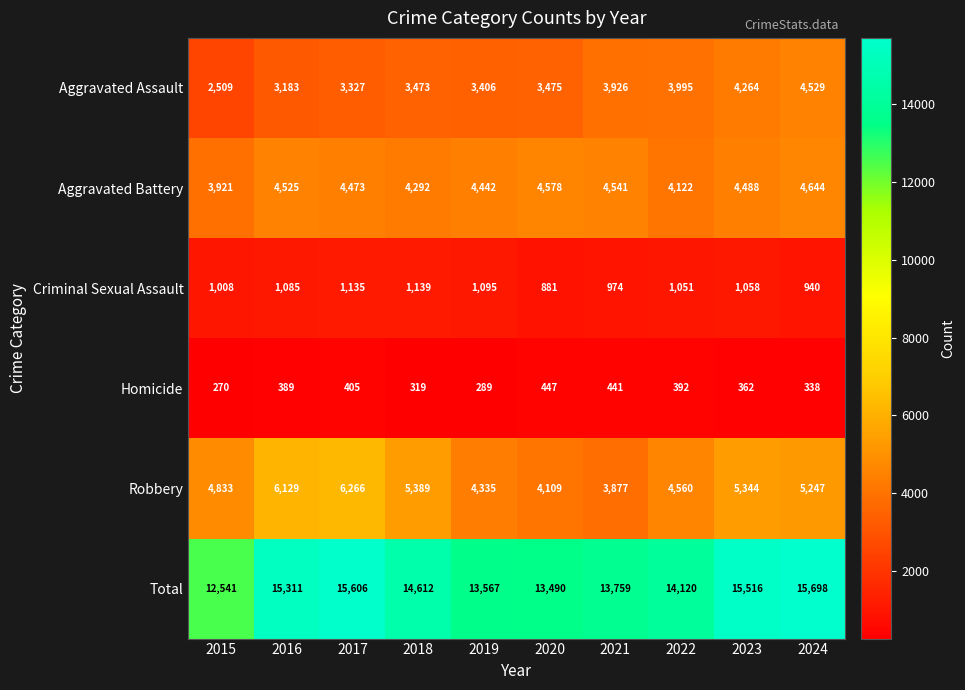

Rank the series at 2020 from highest to lowest value.

Total, Aggravated Battery, Robbery, Aggravated Assault, Criminal Sexual Assault, Homicide